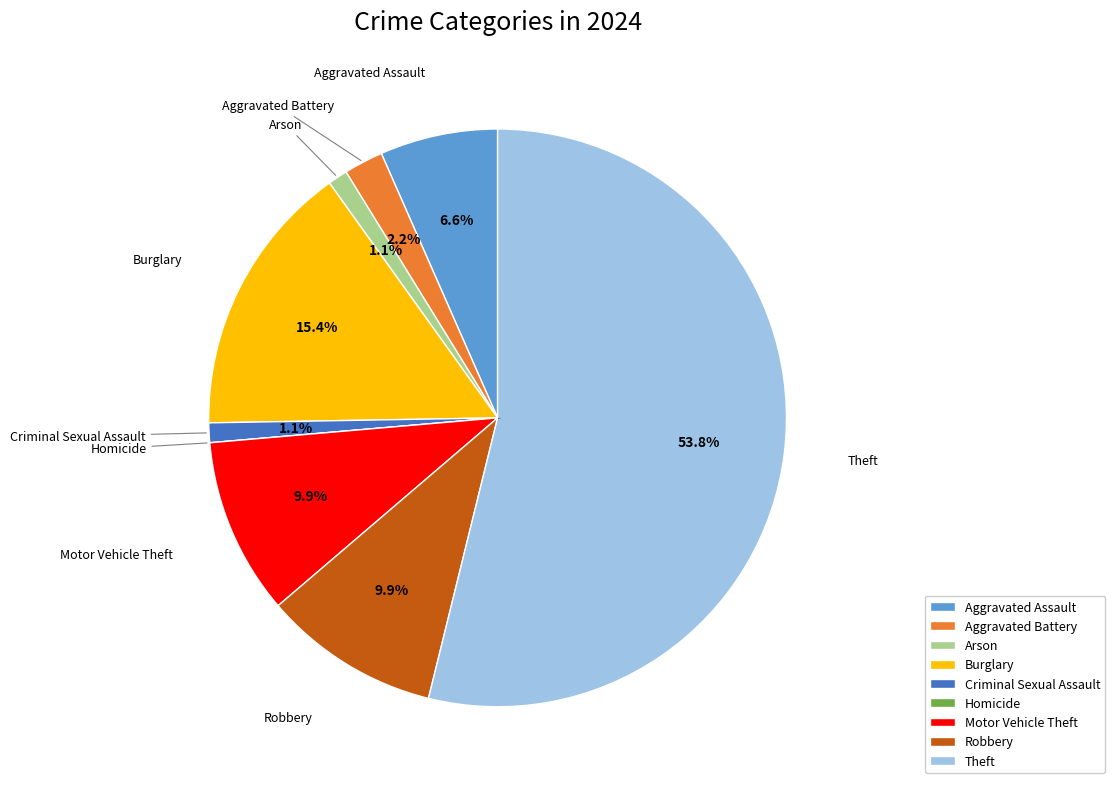

True or false: Theft accounts for 43% of the total.

False